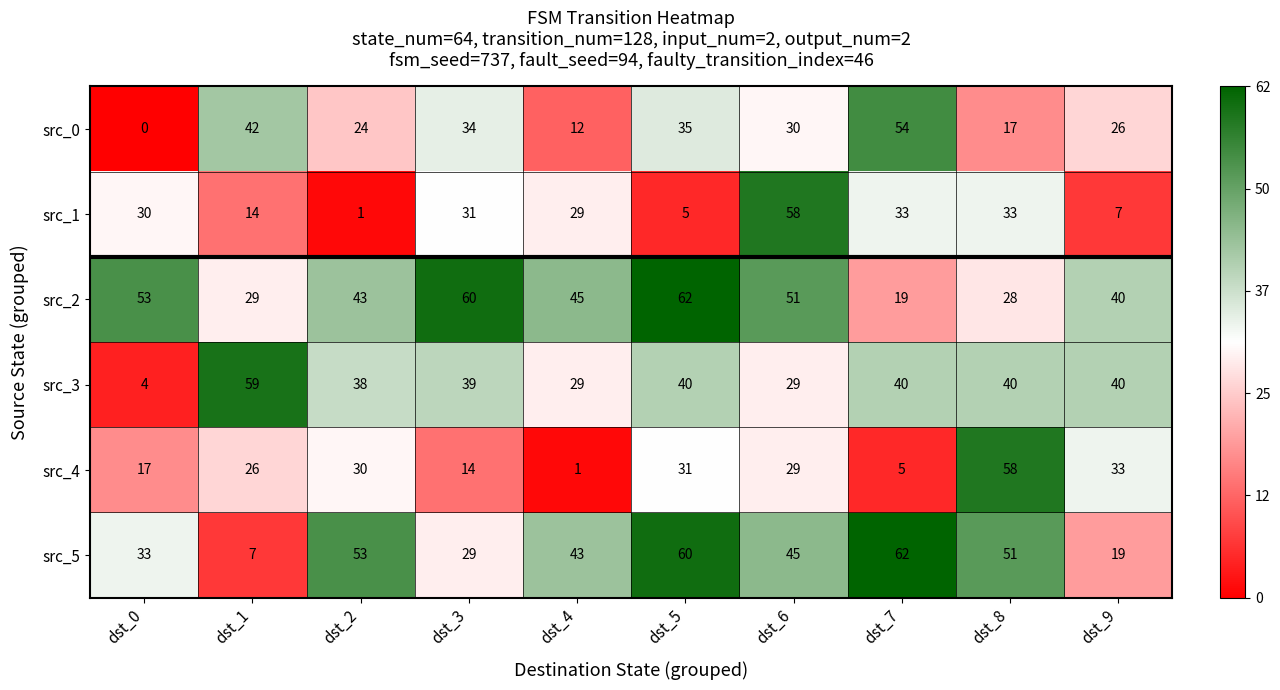

What is the difference between the src_4 values at dst_3 and dst_4?

13